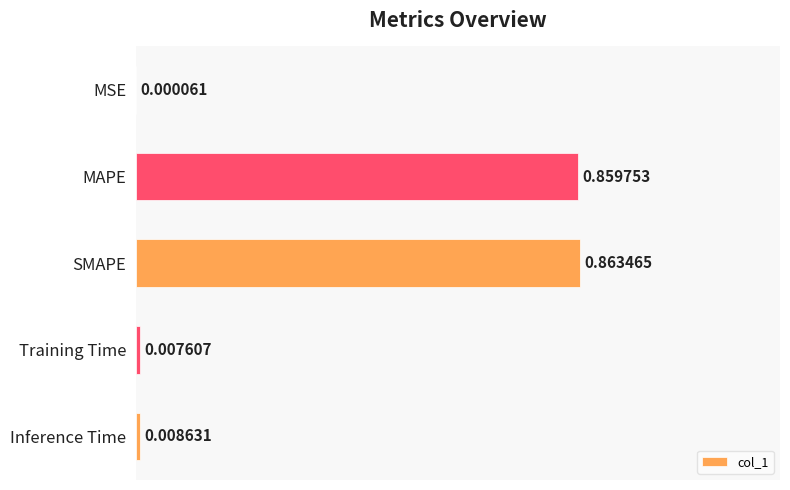

What is the change in value from SMAPE to Inference Time?

-0.9